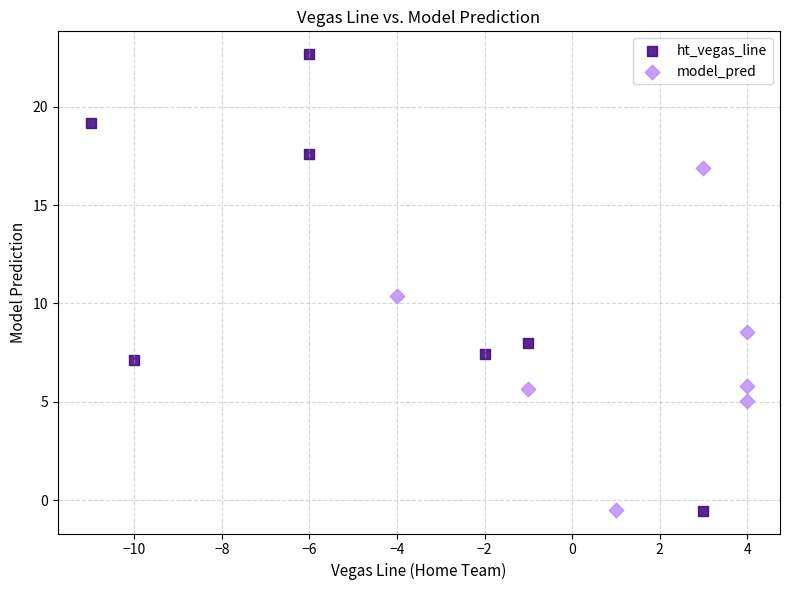

Which series contains the highest Y value?

ht_vegas_line